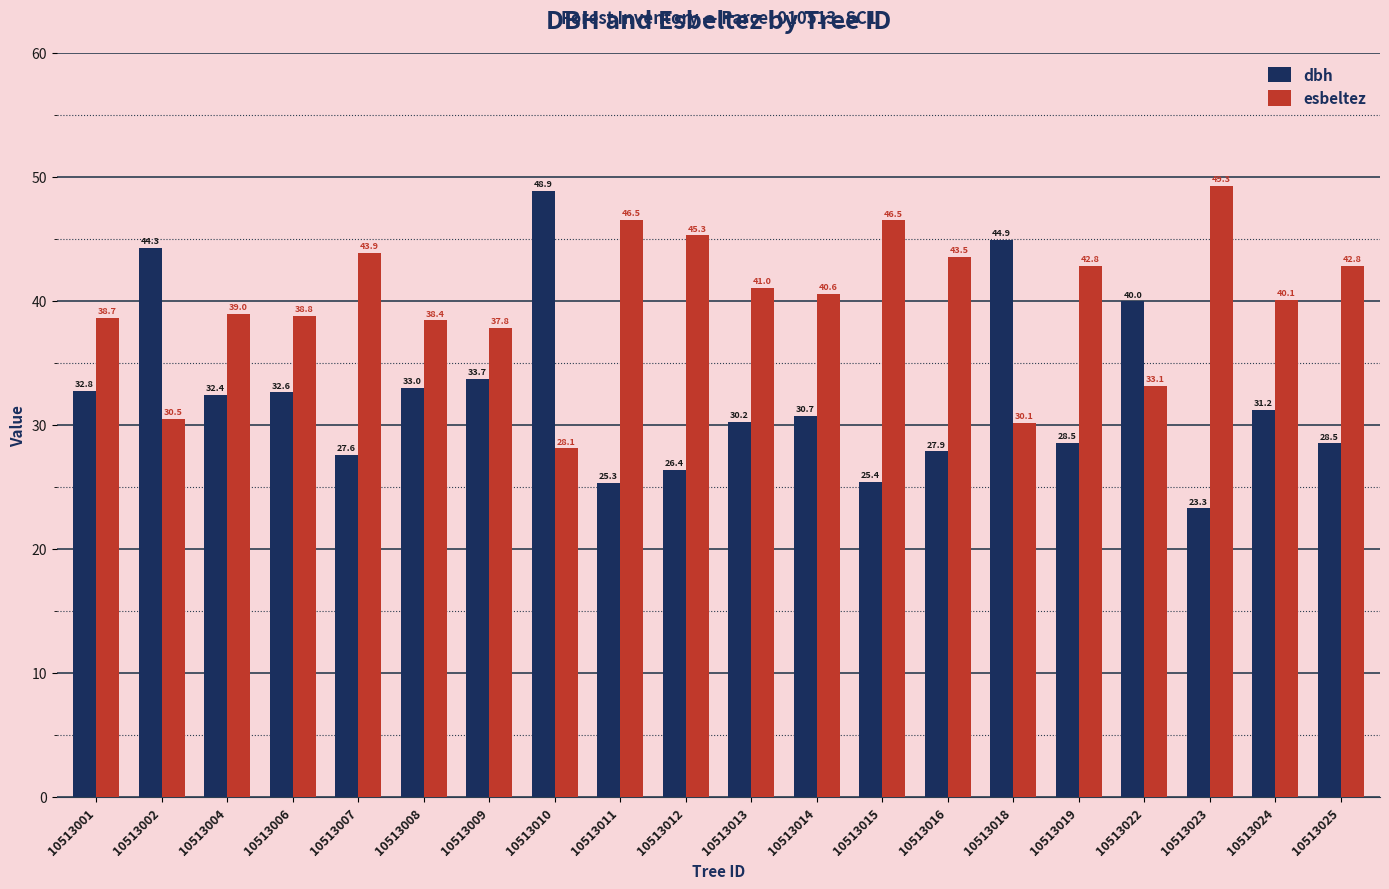

At which category does the chart reach its minimum across all series?

10513023